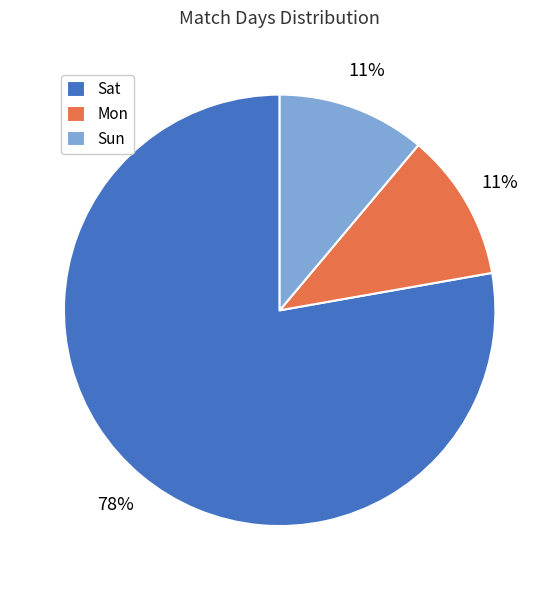

Which has a higher value, Sat or Sun?

Sat